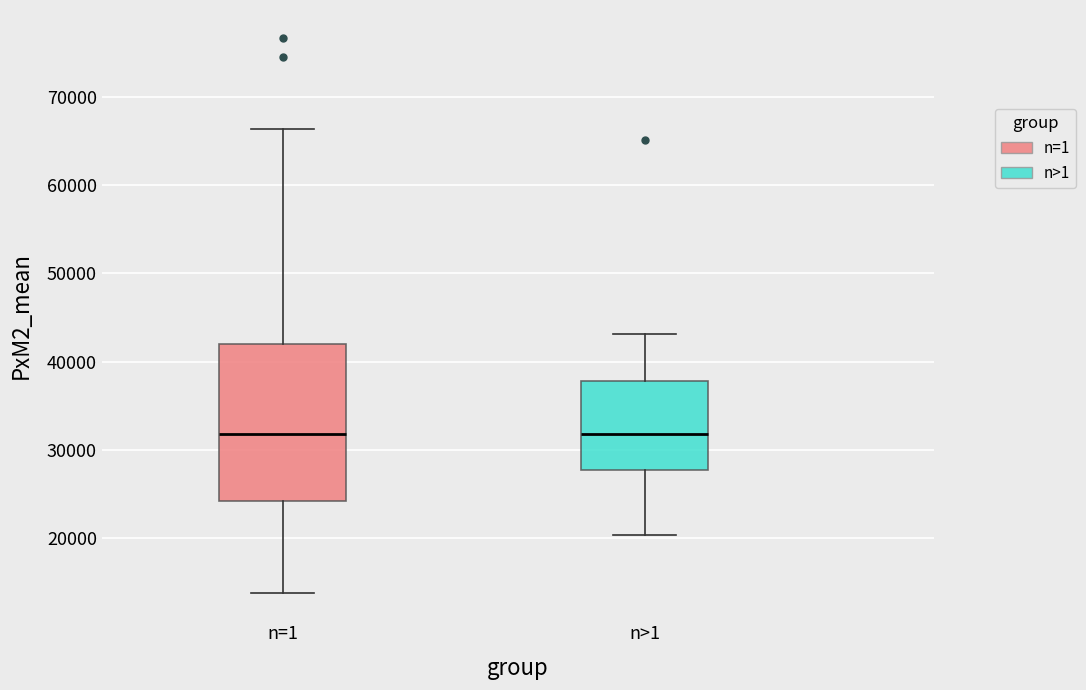

Reading left to right, read every box against the y-axis: the position of its median line, the range the box covers, and the ends of its whiskers. The values are not printed on the chart, so give them approximately, as read against the axis.

n=1: median 32000, box 24000 to 42000, whiskers 14000 to 66000
n>1: median 32000, box 28000 to 38000, whiskers 20000 to 43000